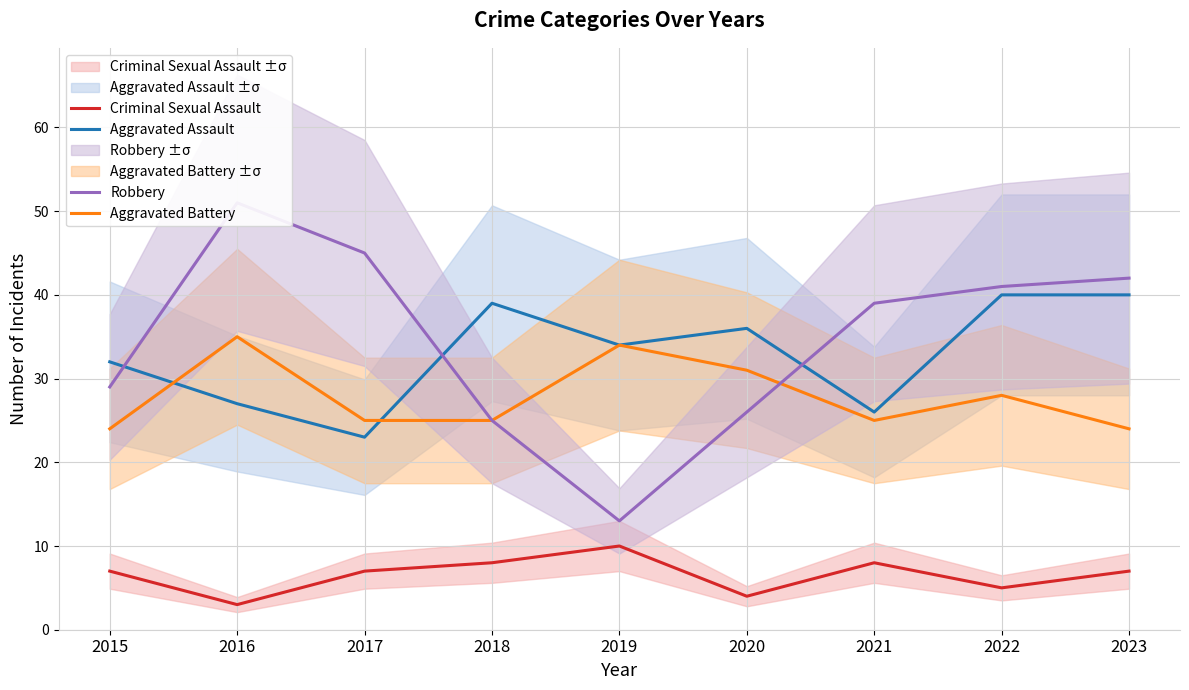

Which has a higher value, 2019 or 2021?

2019